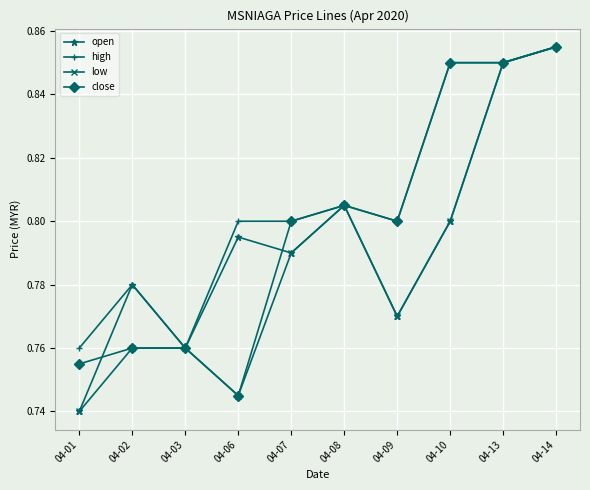

True or false: close and open cross at least once.

True